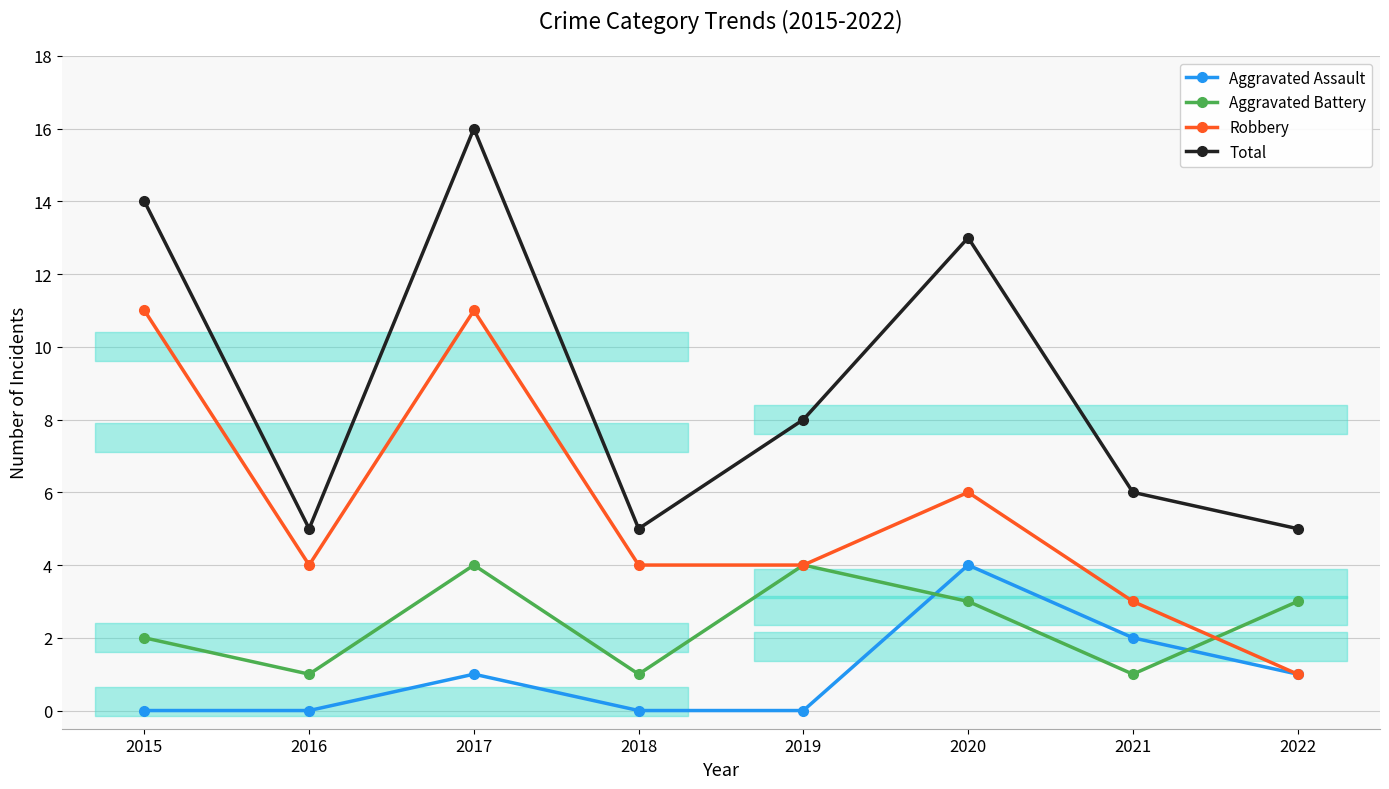

Reading left to right, transcribe all the data shown in this chart.

Aggravated Assault: 2015=0	2016=0	2017=1	2018=0	2019=0	2020=4	2021=2	2022=1
Aggravated Battery: 2015=2	2016=1	2017=4	2018=1	2019=4	2020=3	2021=1	2022=3
Robbery: 2015=11	2016=4	2017=11	2018=4	2019=4	2020=6	2021=3	2022=1
Total: 2015=14	2016=5	2017=16	2018=5	2019=8	2020=13	2021=6	2022=5